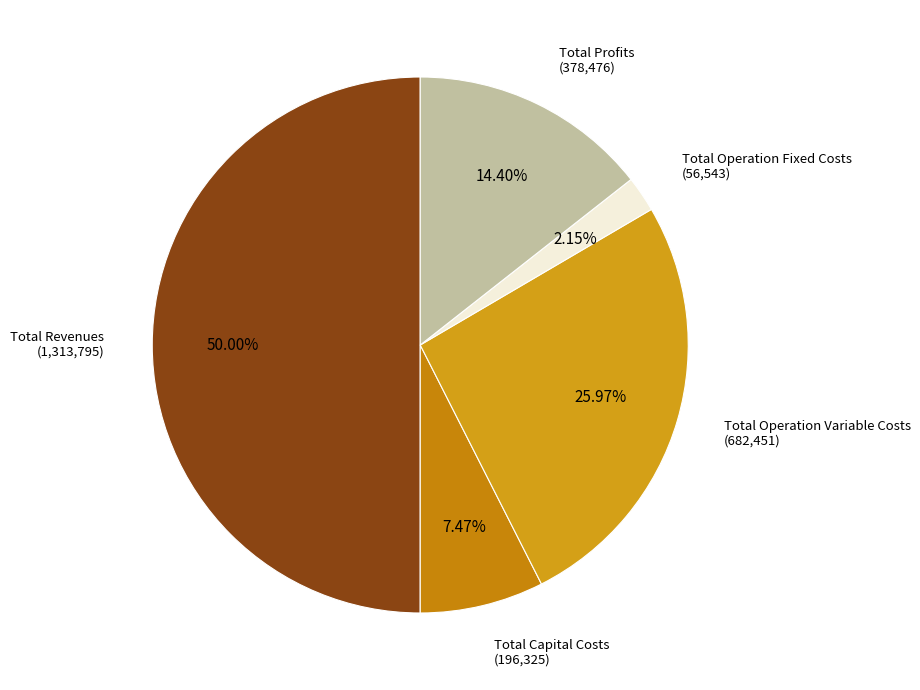

How many segments does this pie chart have?

5